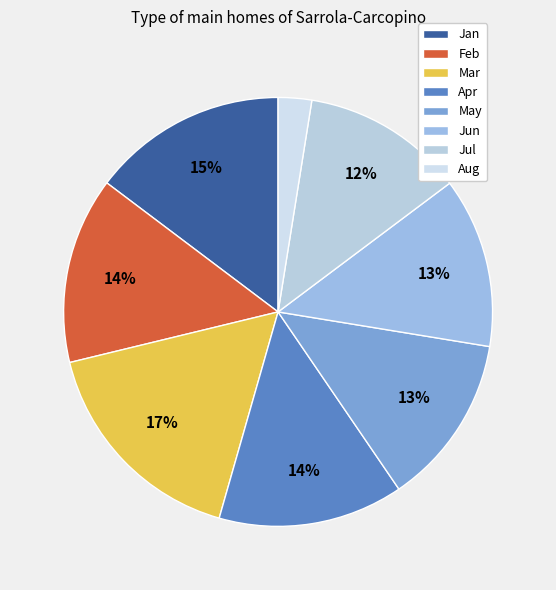

How much of the chart is everything except Apr?

86.0%